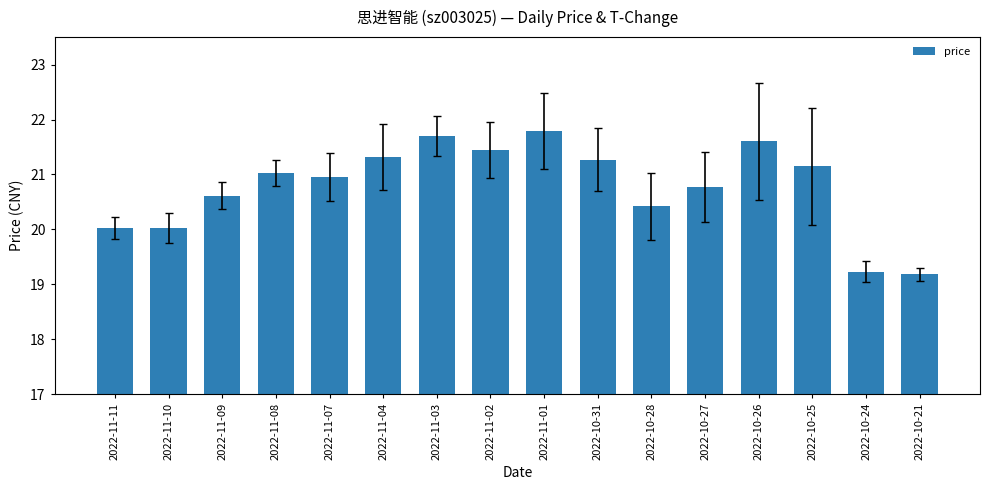

Is it true that the value at 2022-10-27 is 8.5?

False